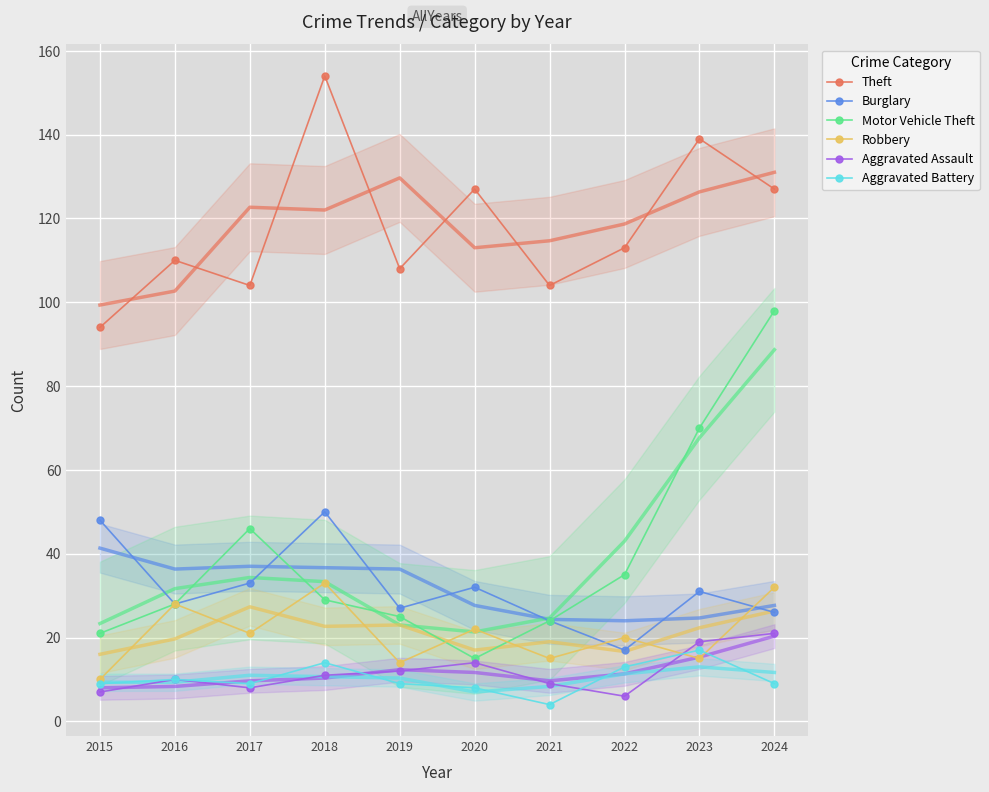

What is the value of the Motor Vehicle Theft point at the 4th from the left?

29